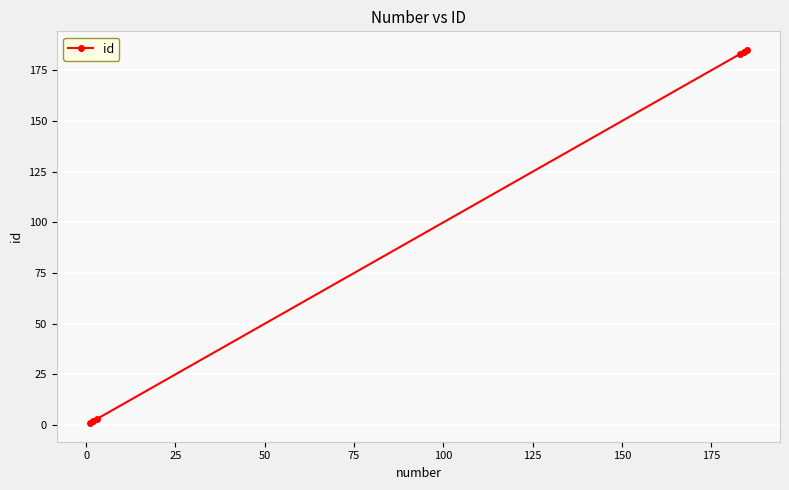

True or false: the data has more than 2 interior local peaks.

False